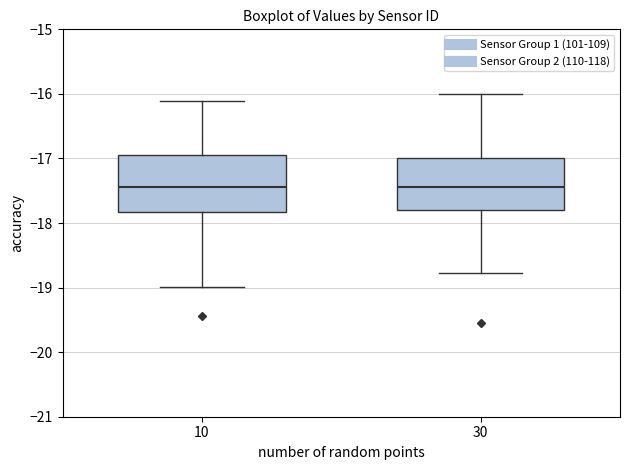

Reading left to right, read every box against the y-axis: the position of its median line, the range the box covers, and the ends of its whiskers. The values are not printed on the chart, so give them approximately, as read against the axis.

10: median -17.4, box -17.8 to -16.9, whiskers -19.0 to -16.1
30: median -17.4, box -17.8 to -17.0, whiskers -18.8 to -16.0